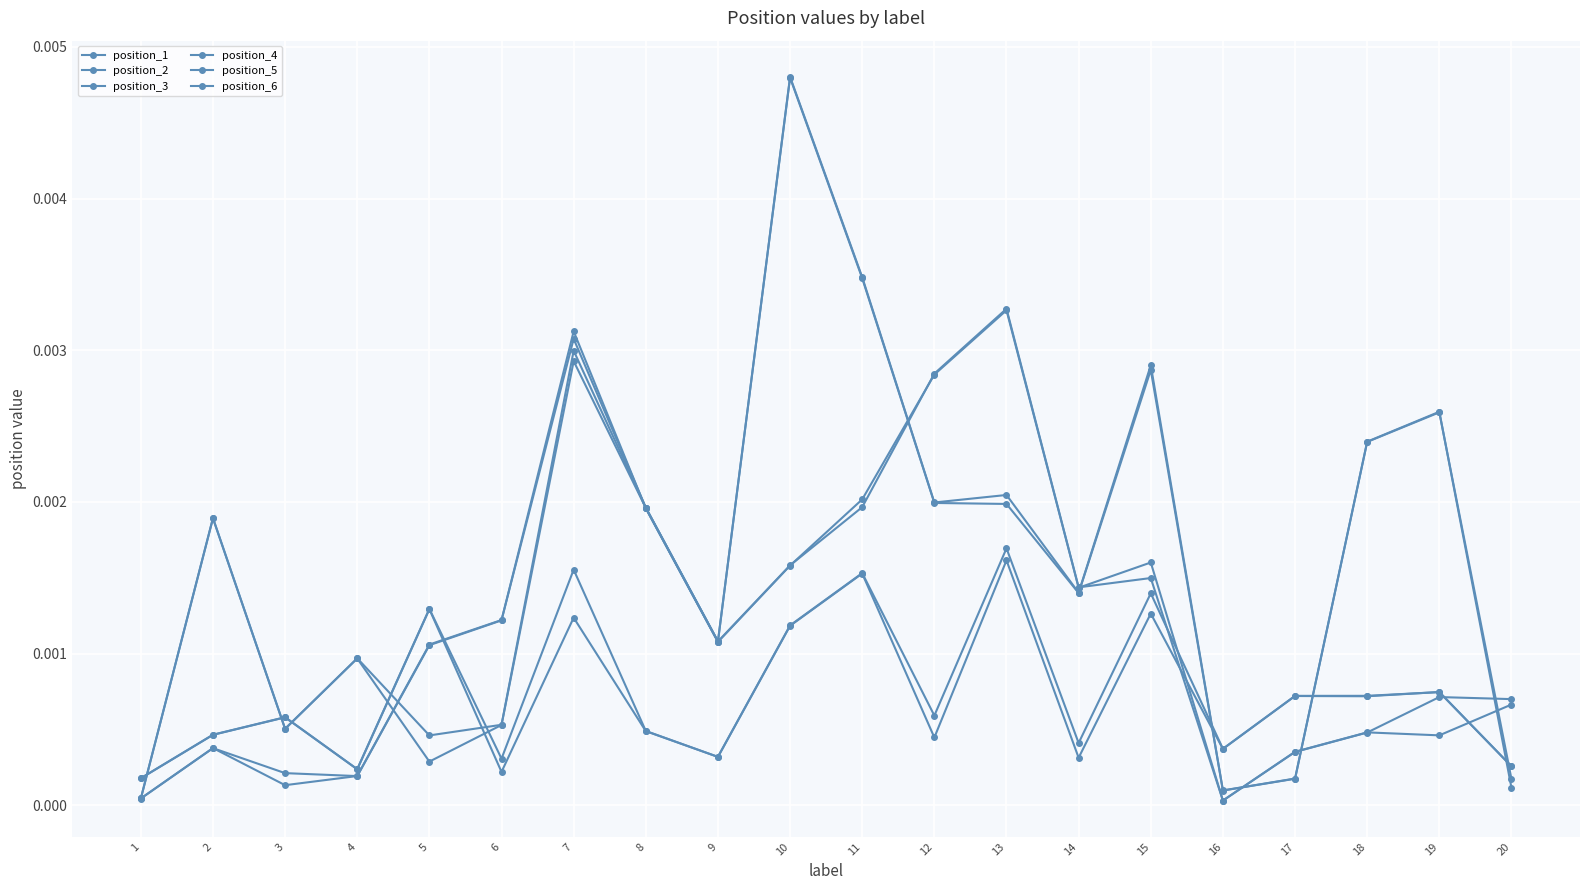

At how many categories does at least one series exceed 0?

20